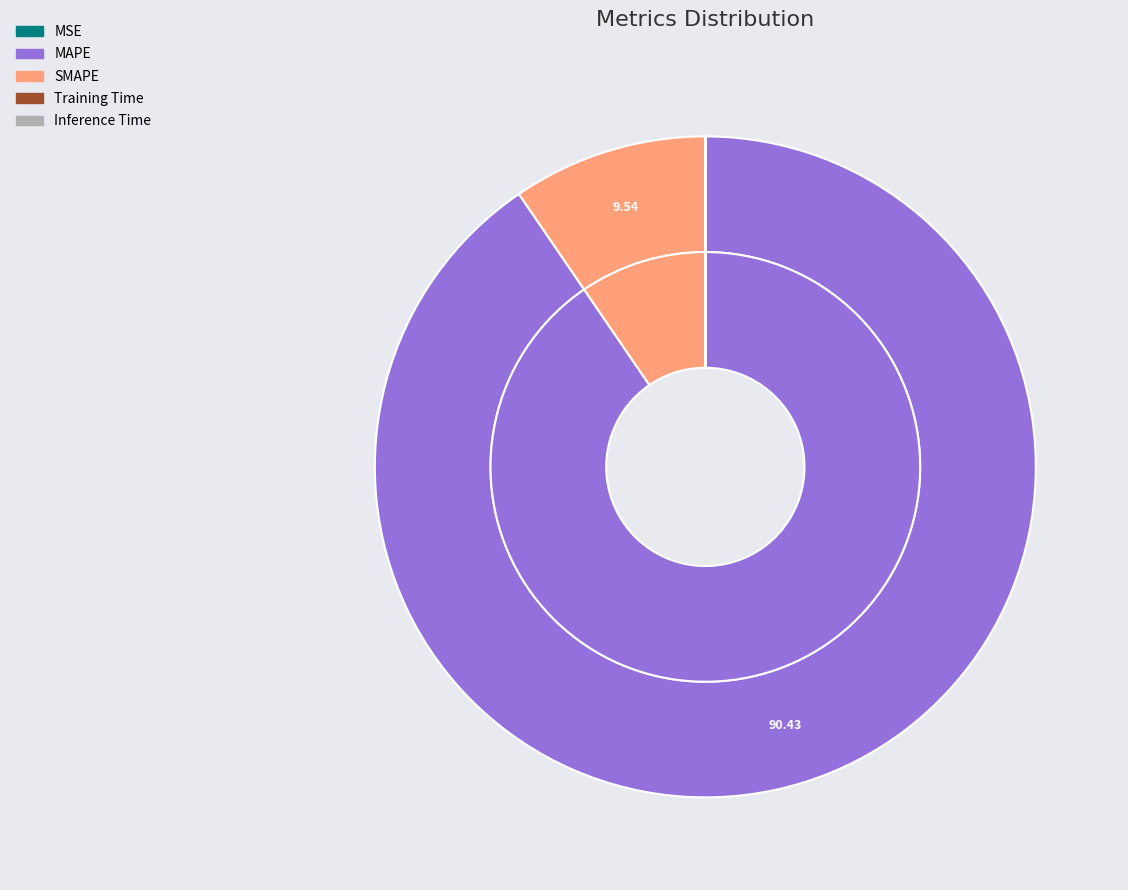

True or false: Training Time accounts for 14% of the total.

False